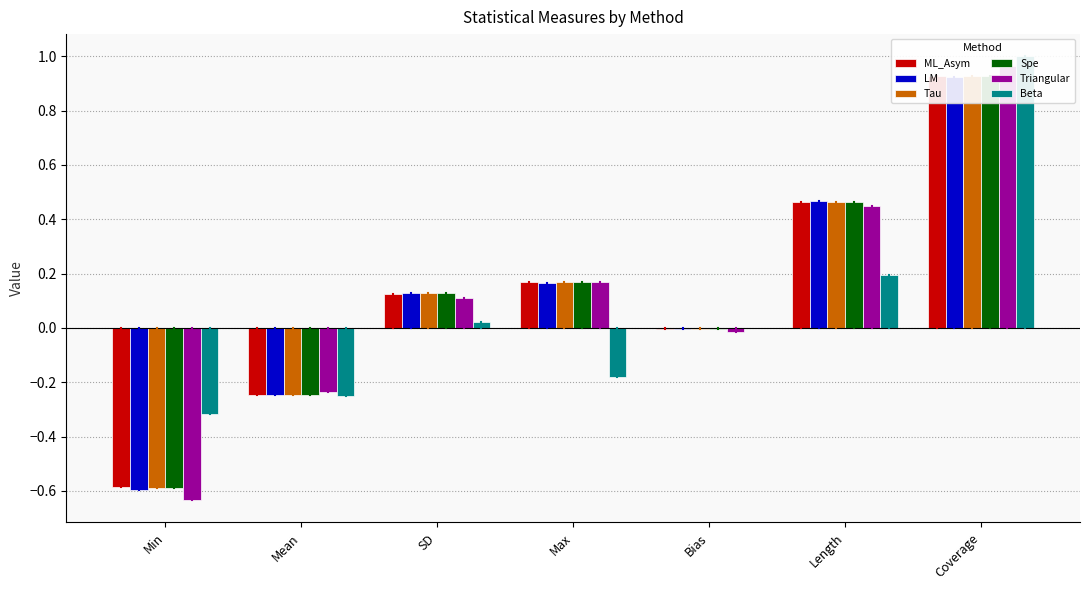

Rank the categories by Triangular value from highest to lowest.

Coverage, Length, Max, SD, Bias, Mean, Min